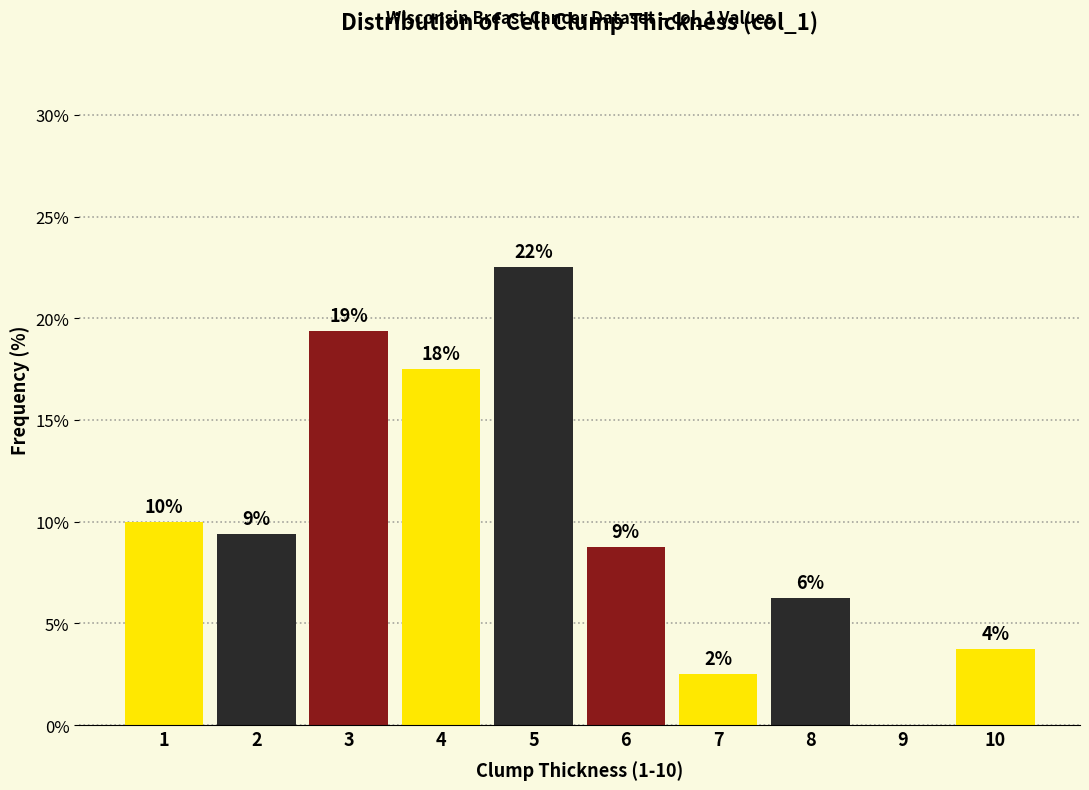

Are the bars horizontal?

No